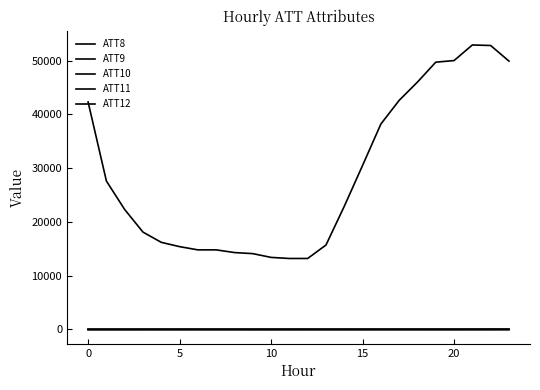

Does the chart have visible grid lines?

No